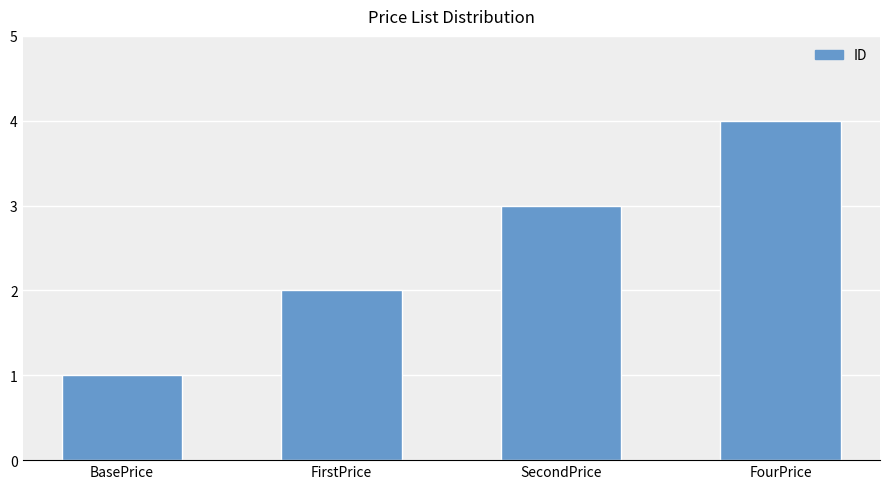

What is the label of the 1st bar from the right?

FourPrice